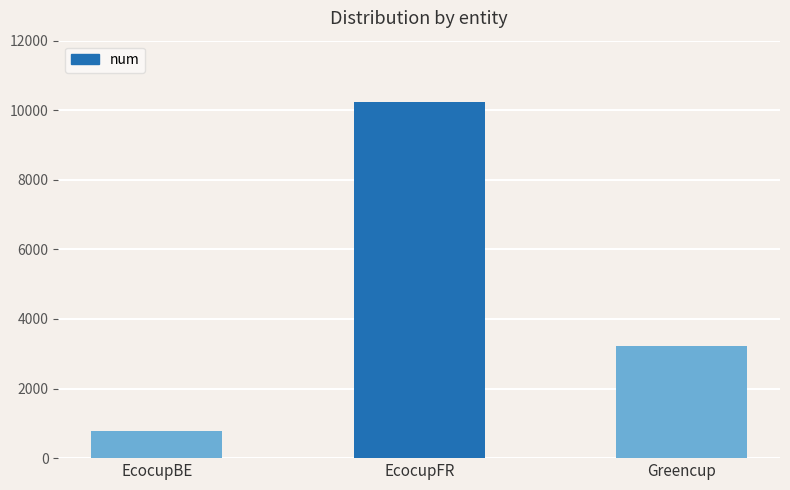

How many values are below 3233?

1